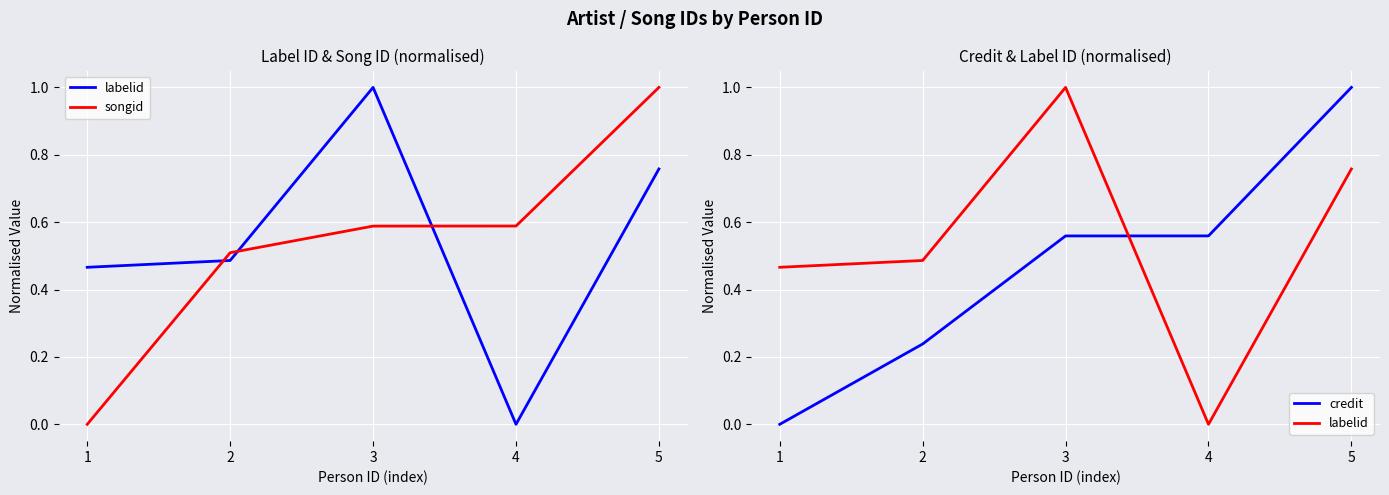

At which category does labelid reach its first local peak?

3